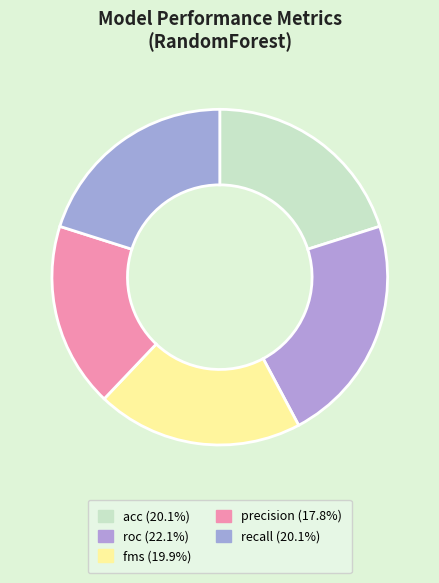

The fms slice represents 7% of the pie. True or false?

False